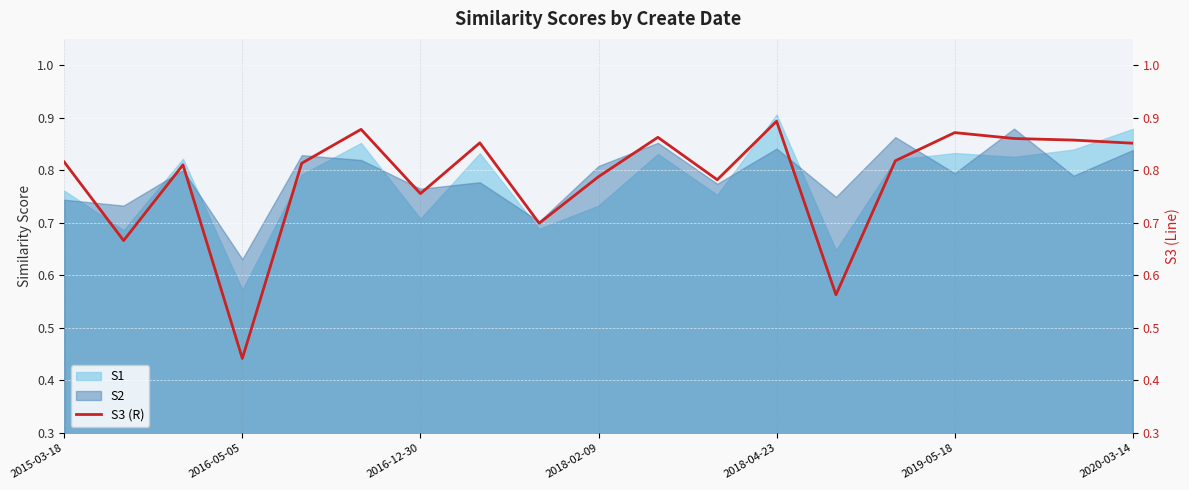

How many points are higher than both their immediate neighbors (excluding endpoints)?

6